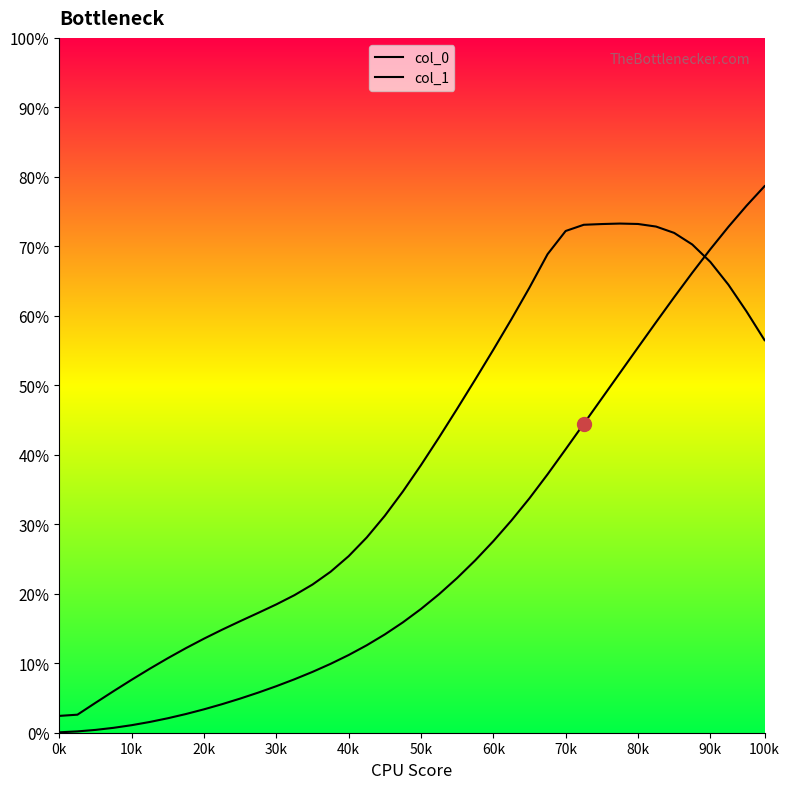

Where does the col_1 series first go above 3?

18